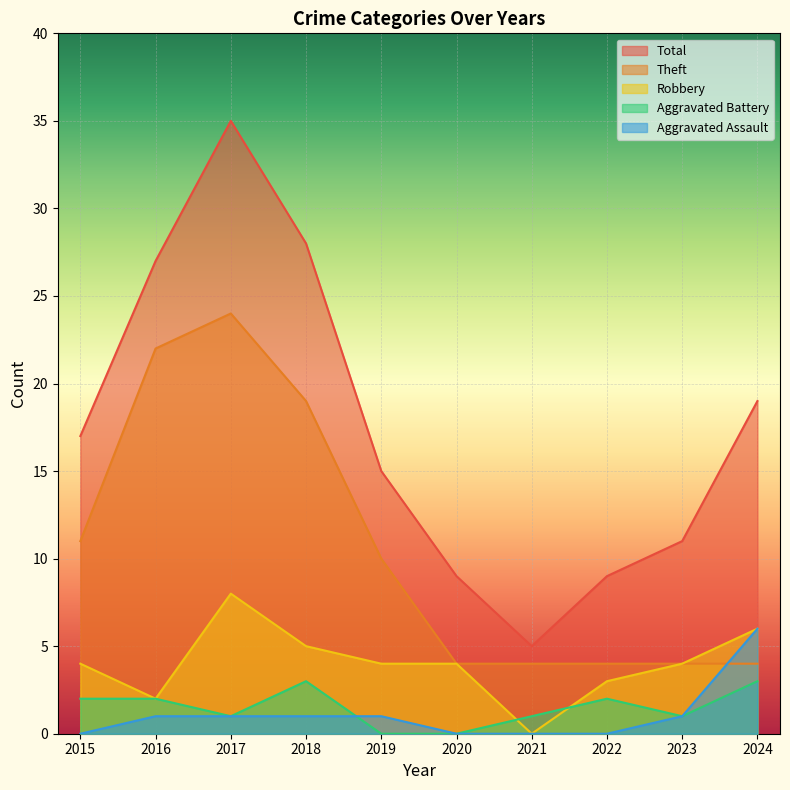

True or false: Total has more than 0 points higher than both neighbors.

True